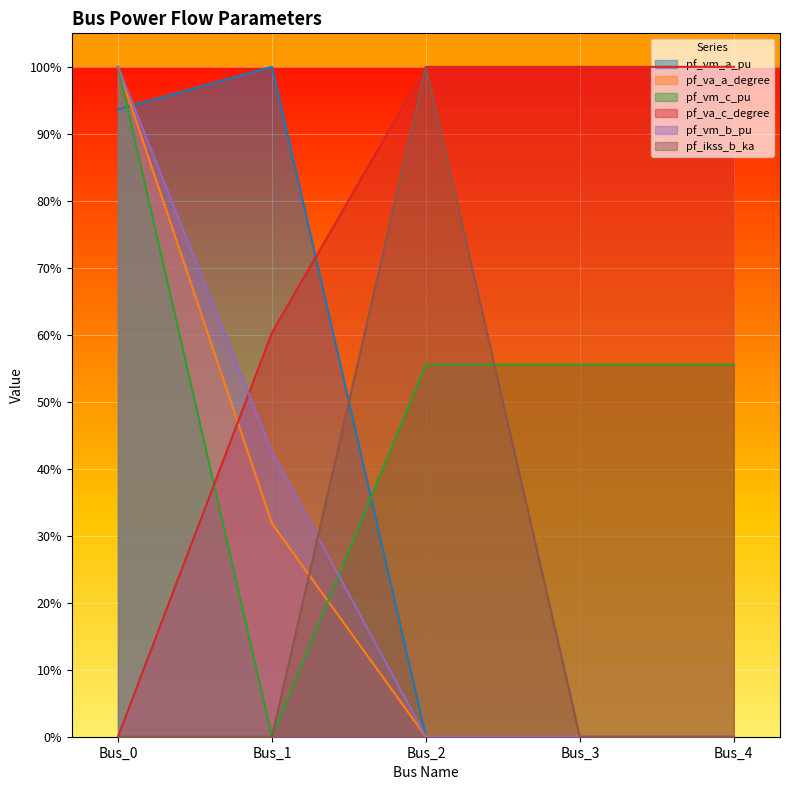

At how many categories does at least one series exceed 0?

5